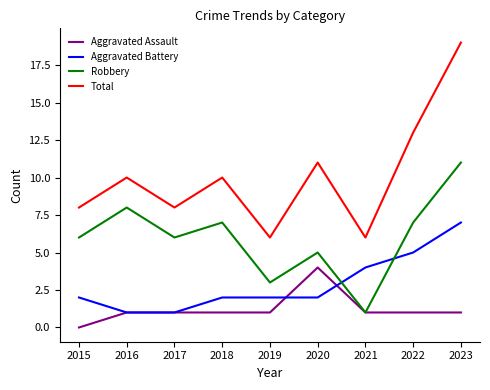

Reading right to left, extract all data points from this chart.

Aggravated Assault: 2023=1	2022=1	2021=1	2020=4	2019=1	2018=1	2017=1	2016=1	2015=0
Aggravated Battery: 2023=7	2022=5	2021=4	2020=2	2019=2	2018=2	2017=1	2016=1	2015=2
Robbery: 2023=11	2022=7	2021=1	2020=5	2019=3	2018=7	2017=6	2016=8	2015=6
Total: 2023=19	2022=13	2021=6	2020=11	2019=6	2018=10	2017=8	2016=10	2015=8